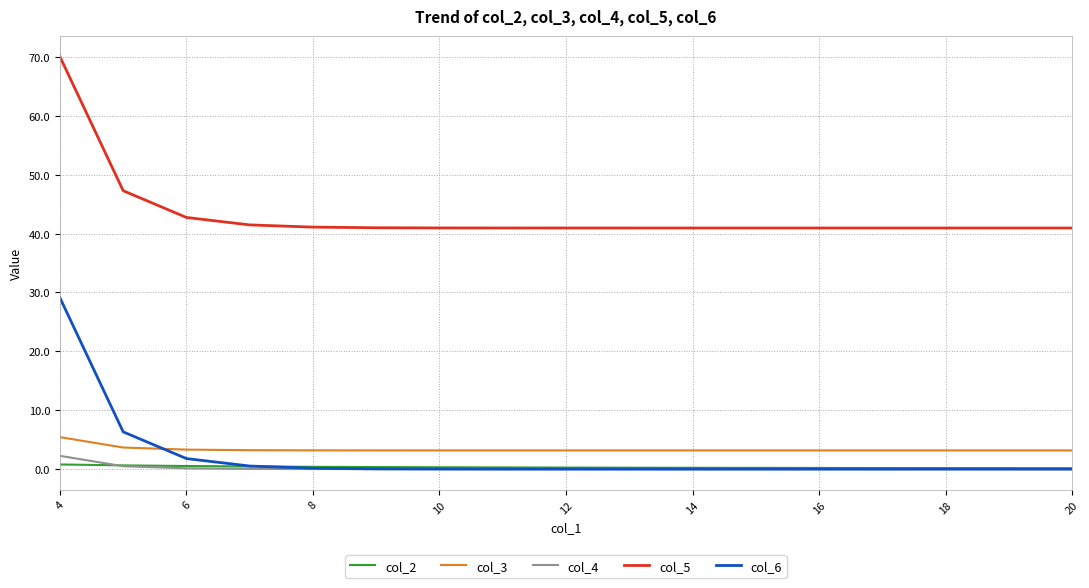

Does the chart have visible grid lines?

Yes